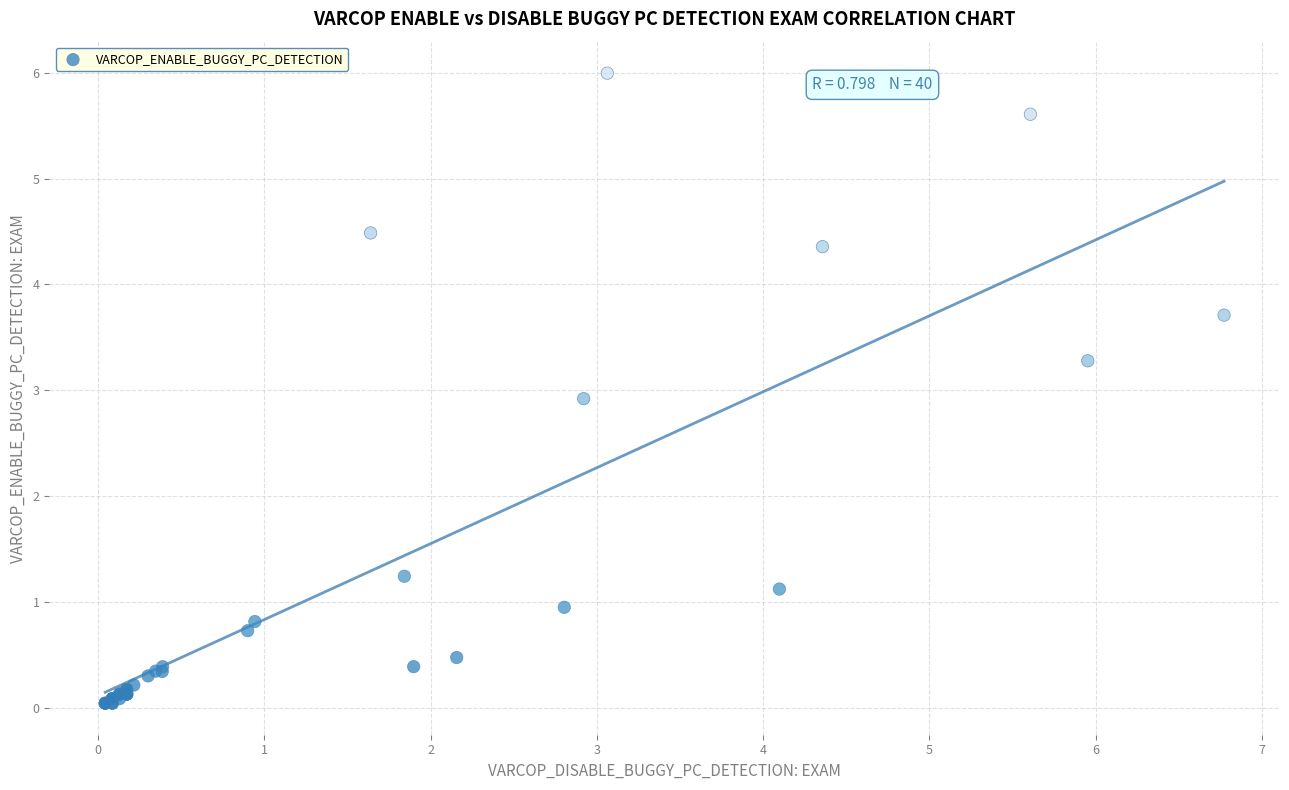

What Y value in the scatter plot is closest to 3?

2.9